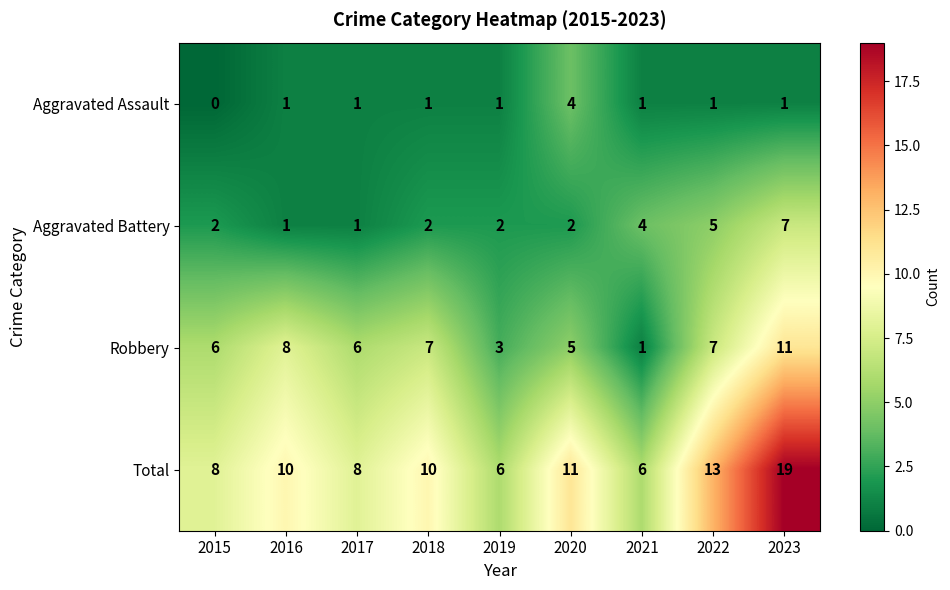

At which category does the chart reach its peak across all series?

2023